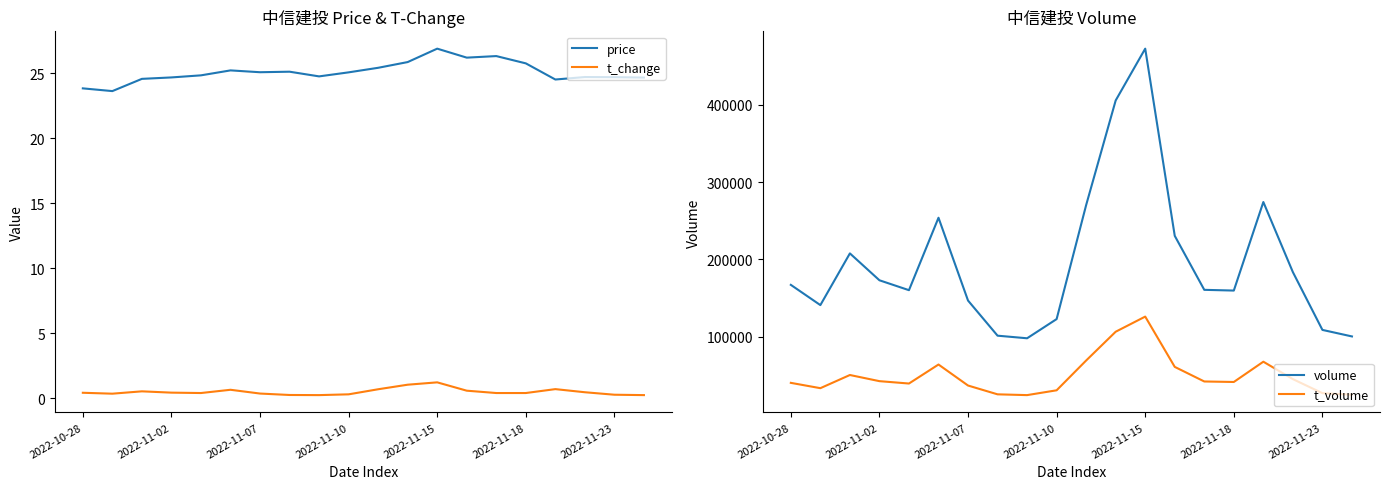

True or false: t_change and t_volume cross at least once.

False